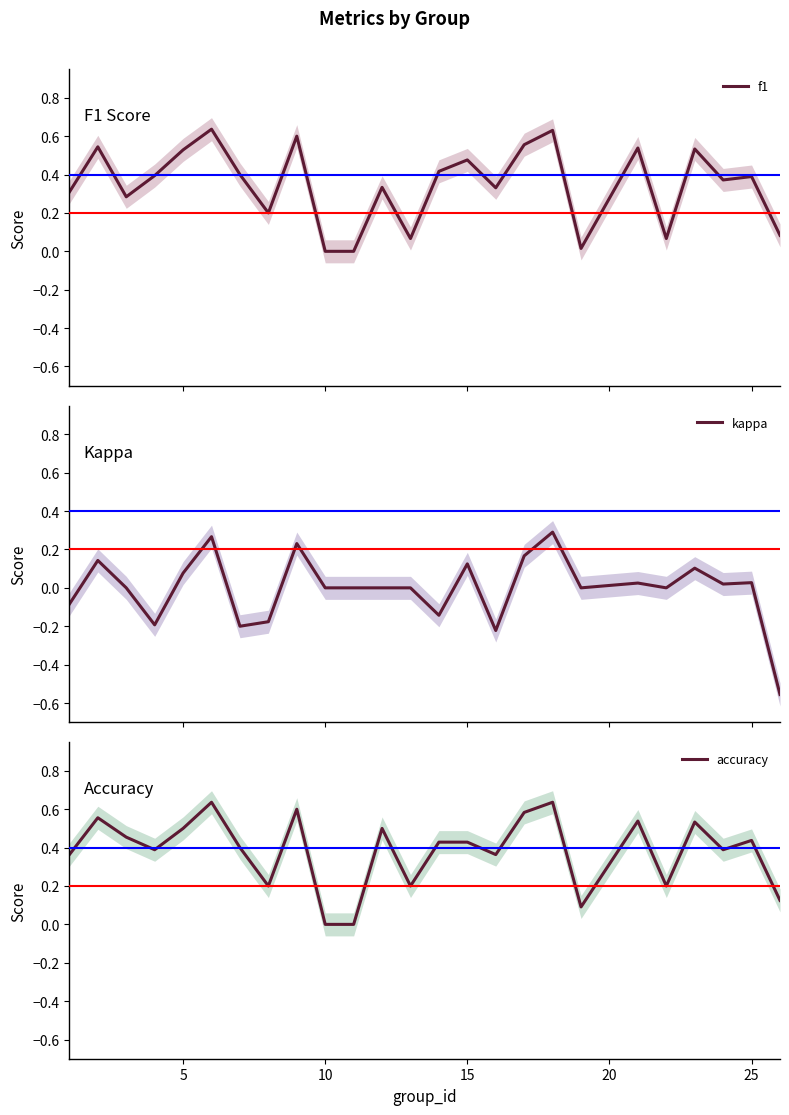

What is the difference between the second highest and second lowest values in the f1 series?

0.6